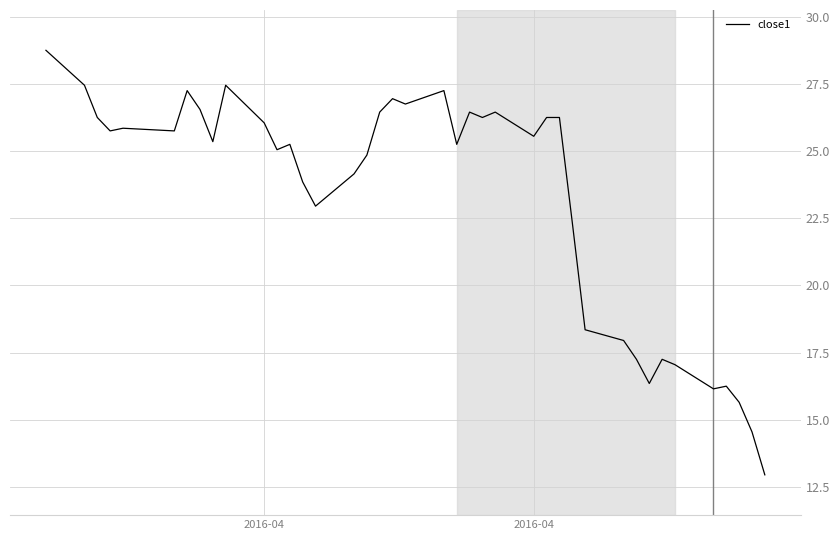

What is the greatest value displayed?

28.8